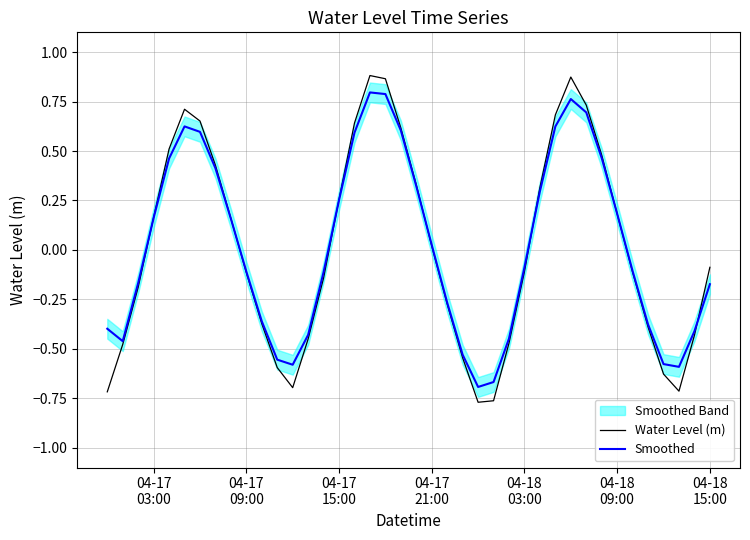

Is this an area chart (filled region under the line)?

No